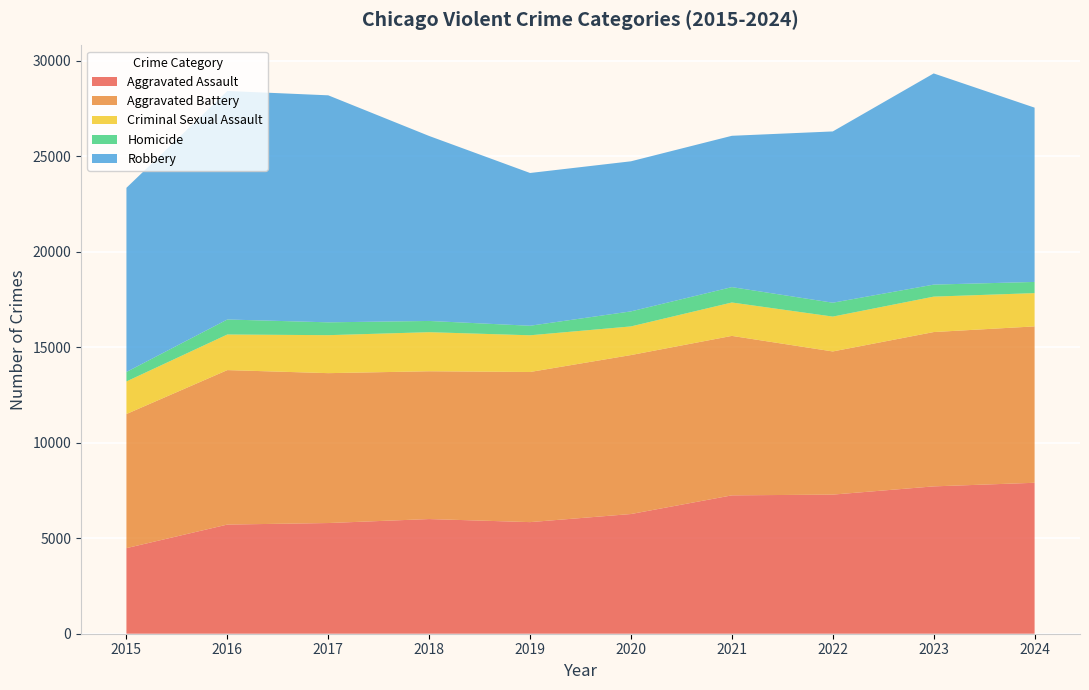

Reading left to right, what are all the values shown in this chart?

Aggravated Assault: 2015=4480	2016=5713	2017=5793	2018=6002	2019=5841	2020=6265	2021=7242	2022=7281	2023=7712	2024=7900
Aggravated Battery: 2015=7019	2016=8085	2017=7845	2018=7735	2019=7858	2020=8320	2021=8346	2022=7493	2023=8077	2024=8185
Criminal Sexual Assault: 2015=1705	2016=1863	2017=1988	2018=2045	2019=1921	2020=1499	2021=1748	2022=1824	2023=1854	2024=1742
Homicide: 2015=496	2016=786	2017=672	2018=588	2019=499	2020=787	2021=805	2022=727	2023=629	2024=585
Robbery: 2015=9638	2016=11960	2017=11881	2018=9681	2019=7995	2020=7855	2021=7920	2022=8964	2023=11053	2024=9122